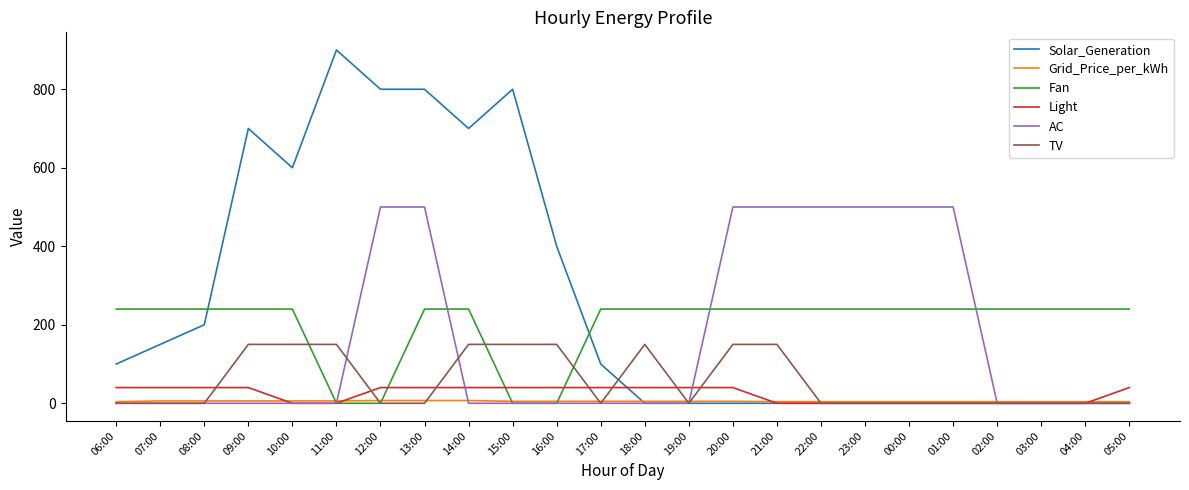

Which category has the highest value across all series?

11:00